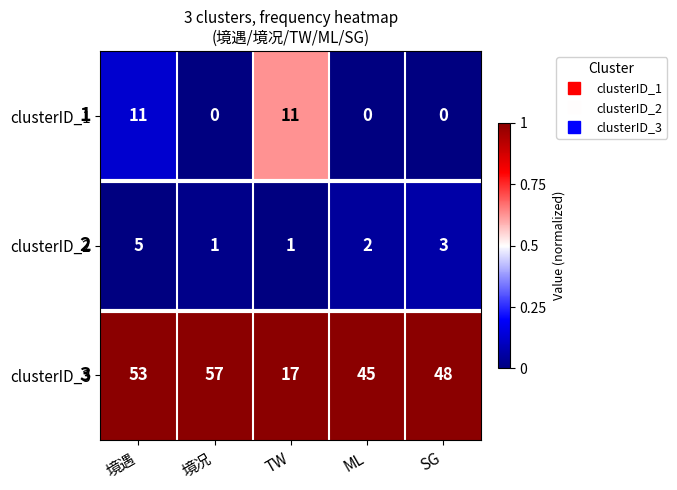

Rank the series at TW from lowest to highest value.

clusterID_2, clusterID_1, clusterID_3